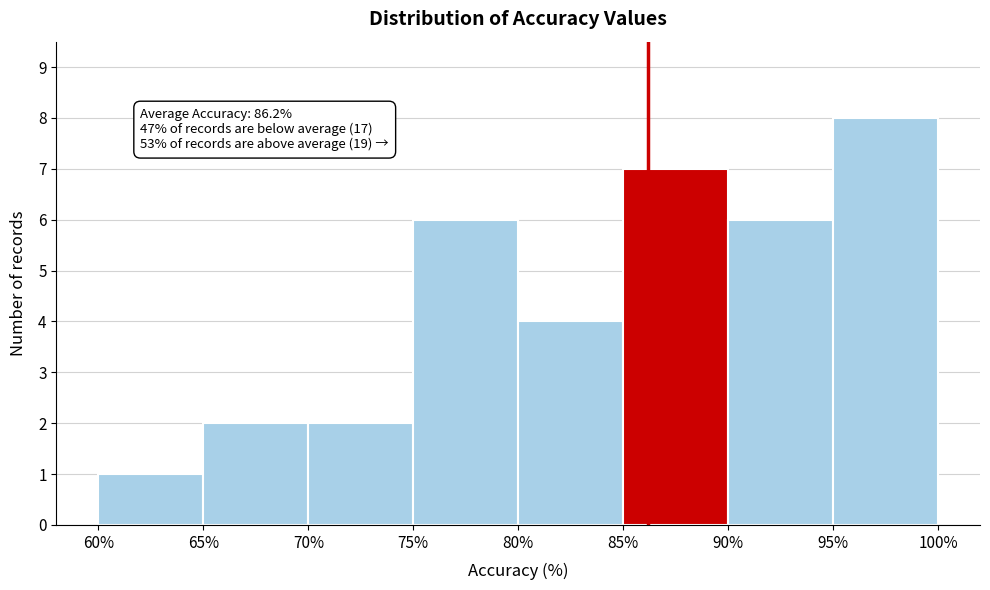

Which range on the x-axis has the tallest bar?

95% to 100%